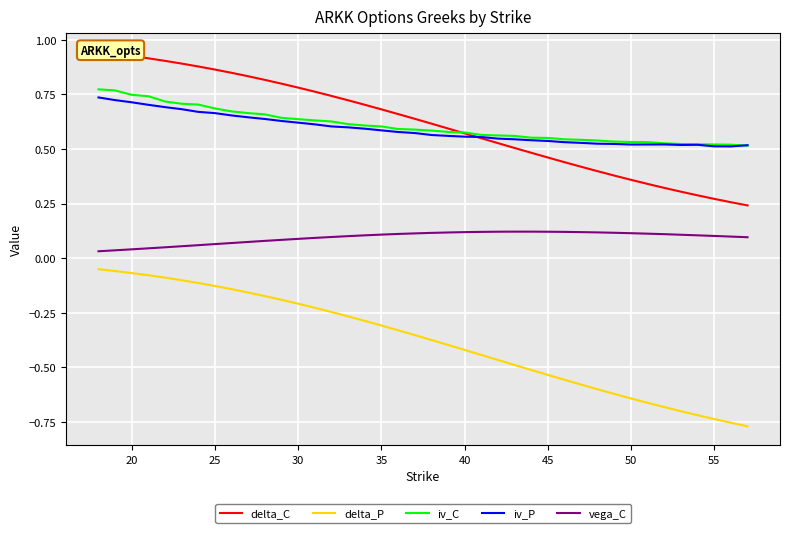

What is the sum of all delta_C values?

24.5